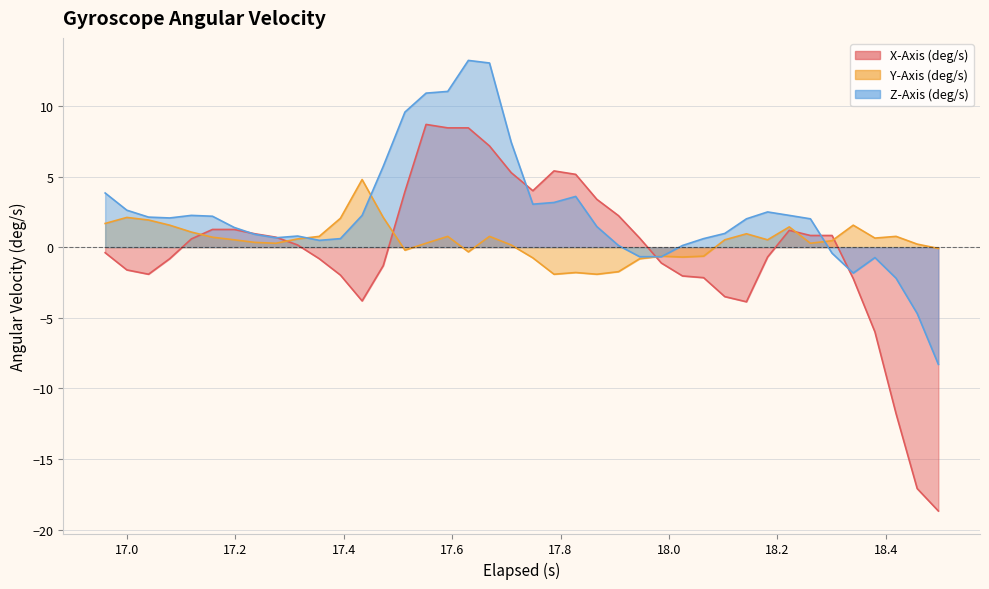

What are all the series names shown in the legend?

X-Axis (deg/s), Y-Axis (deg/s), Z-Axis (deg/s)